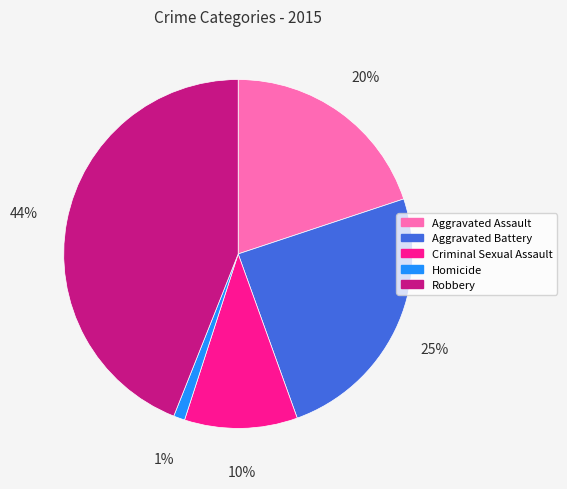

Approximately how many times larger is the value at Aggravated Battery compared to Aggravated Assault?

1.2